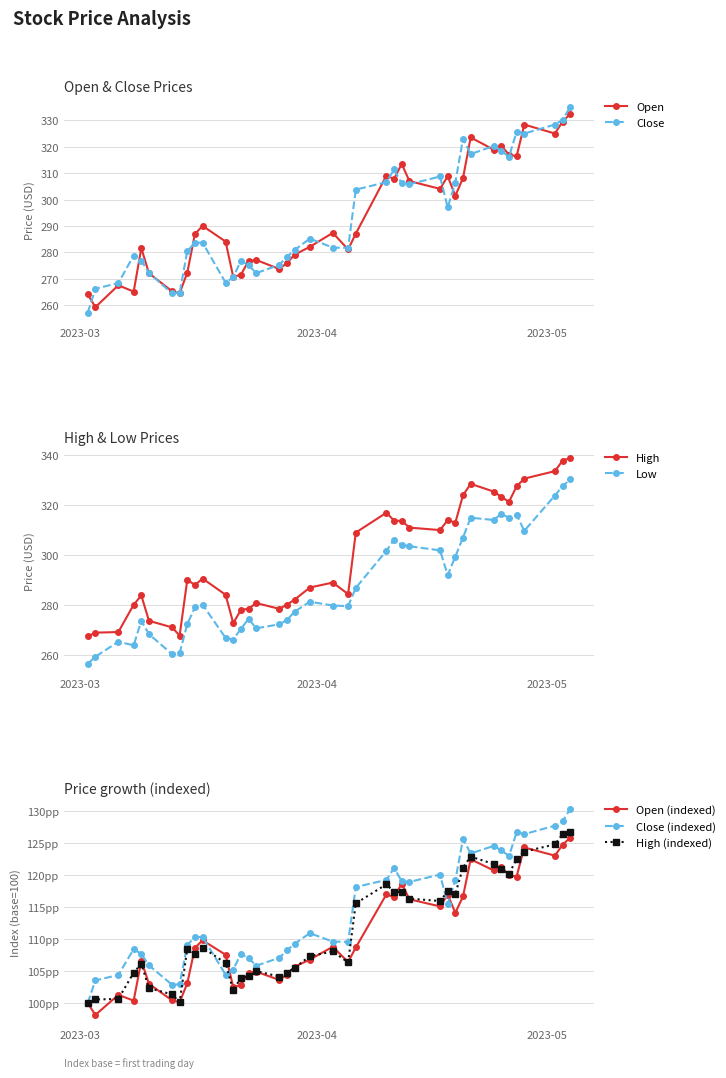

What is the value of the Close point at the 7th from the left?

264.5